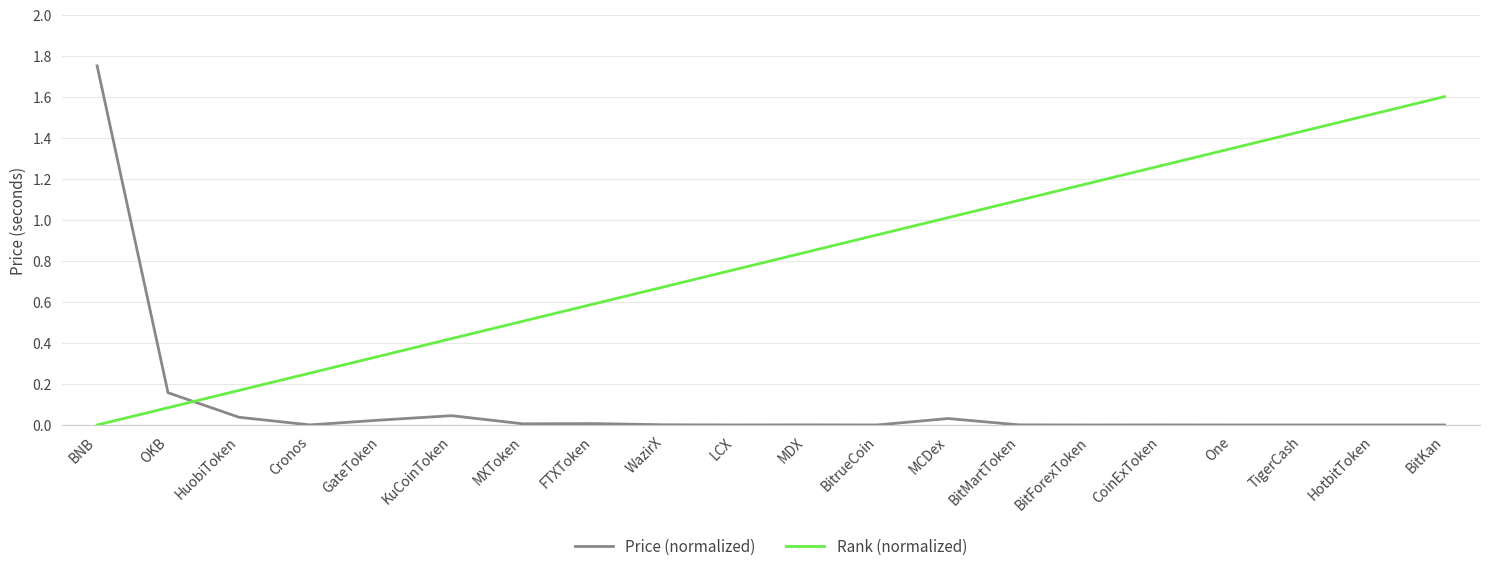

True or false: Price (normalized) and Rank (normalized) intersect in this chart.

True